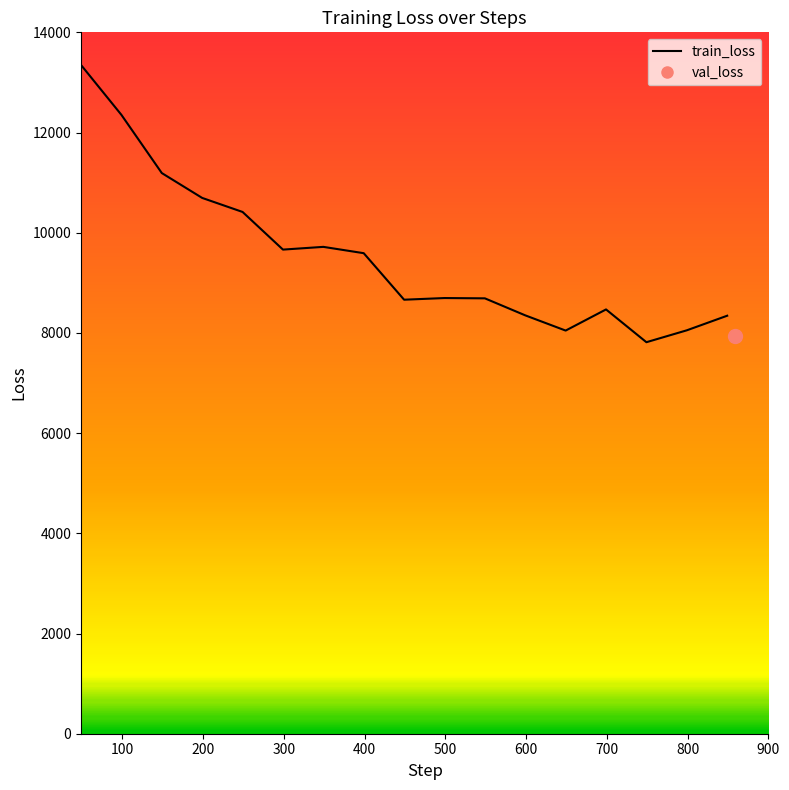

Rank the categories by value from highest to lowest.

49, 99, 149, 199, 249, 349, 299, 399, 499, 549, 449, 699, 599, 849, 799, 649, 749